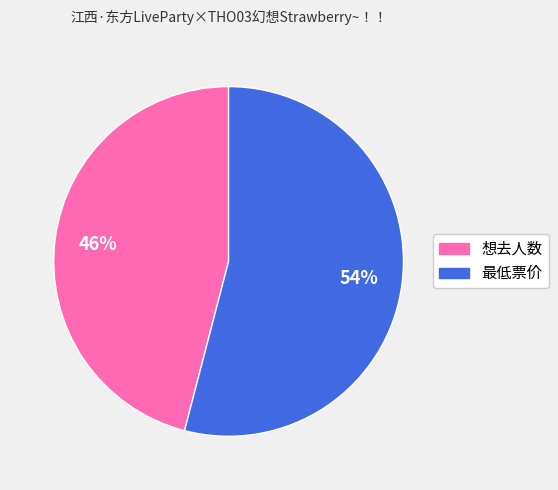

True or false: 最低票价 accounts for 64% of the total.

False